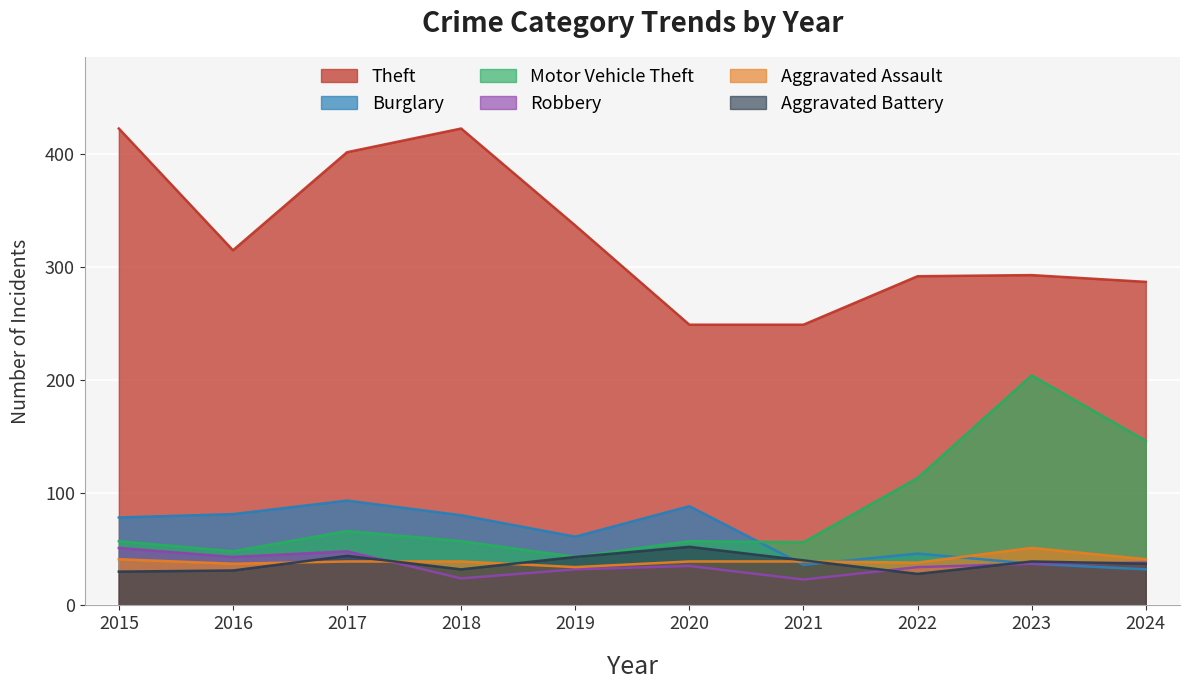

Count the number of data series in this chart.

6